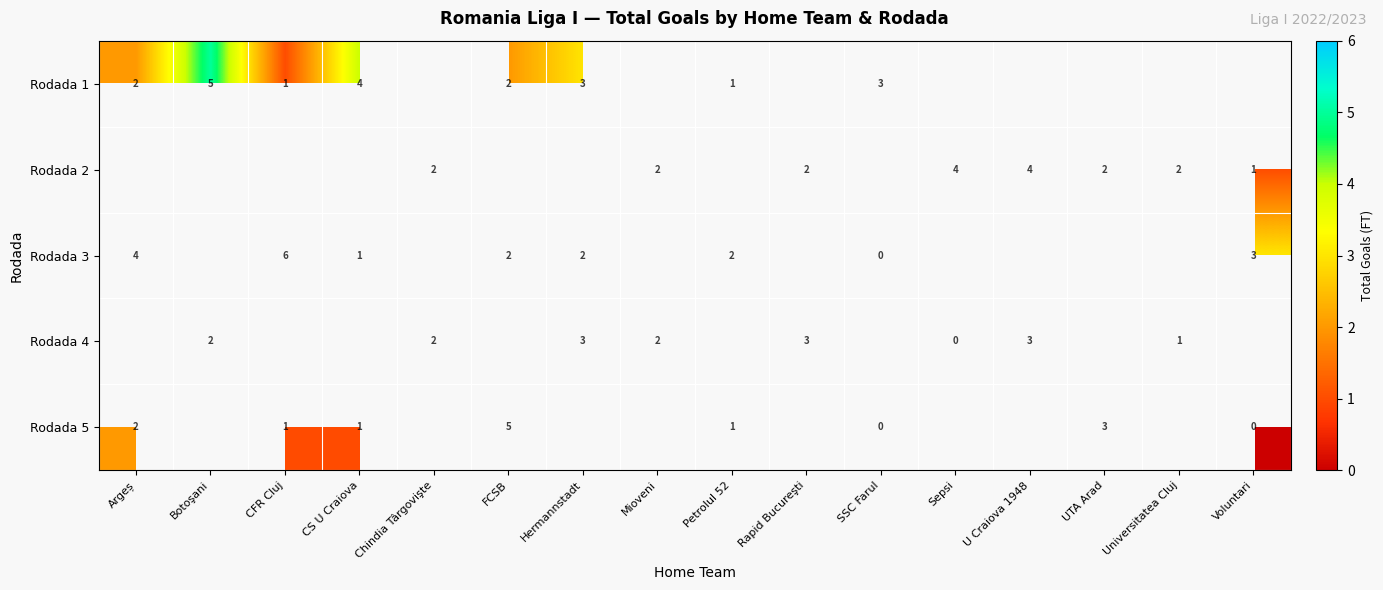

The Rodada 2 series shows 2 at UTA Arad. True or false?

True